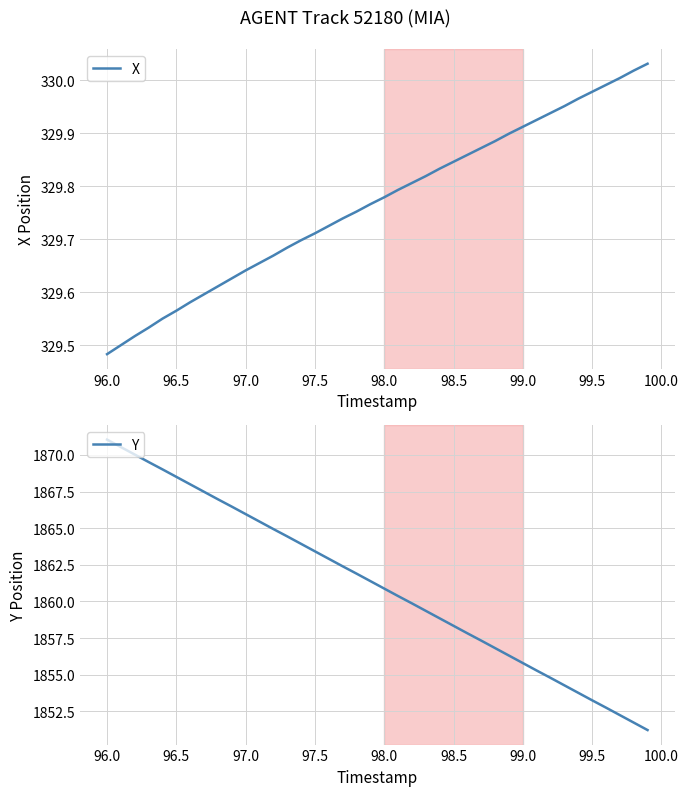

Which series has the largest total across all categories?

Y